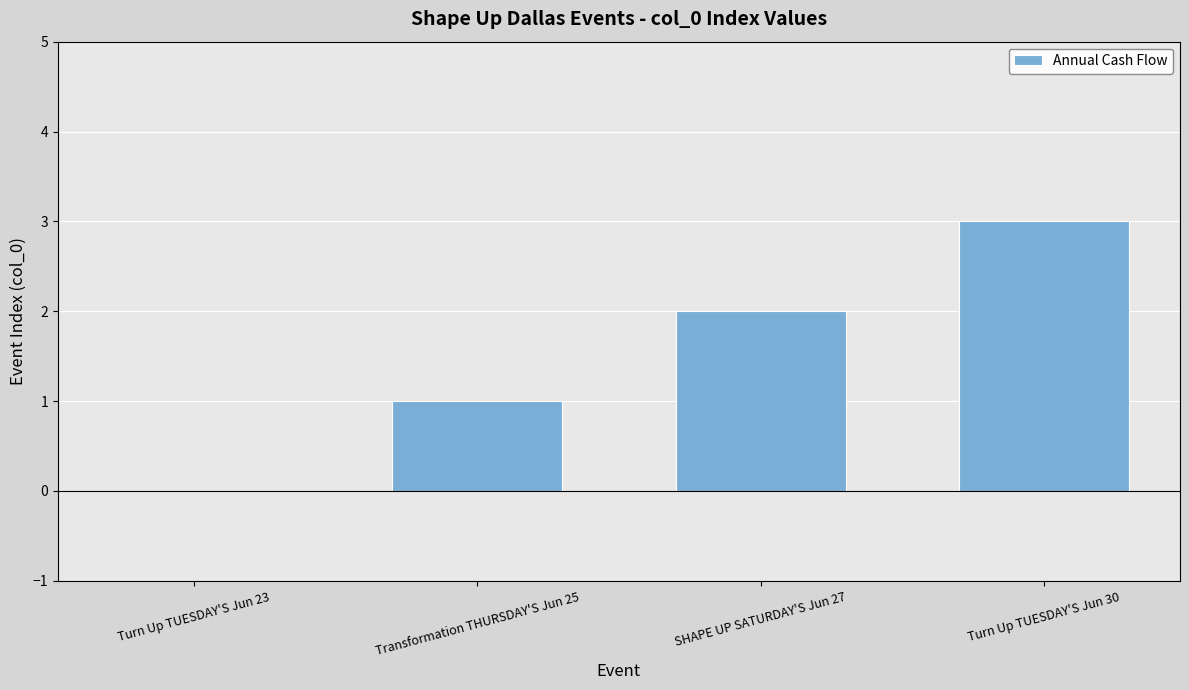

Which has a higher value, SHAPE UP SATURDAY'S Jun 27 or Transformation THURSDAY'S Jun 25?

SHAPE UP SATURDAY'S Jun 27